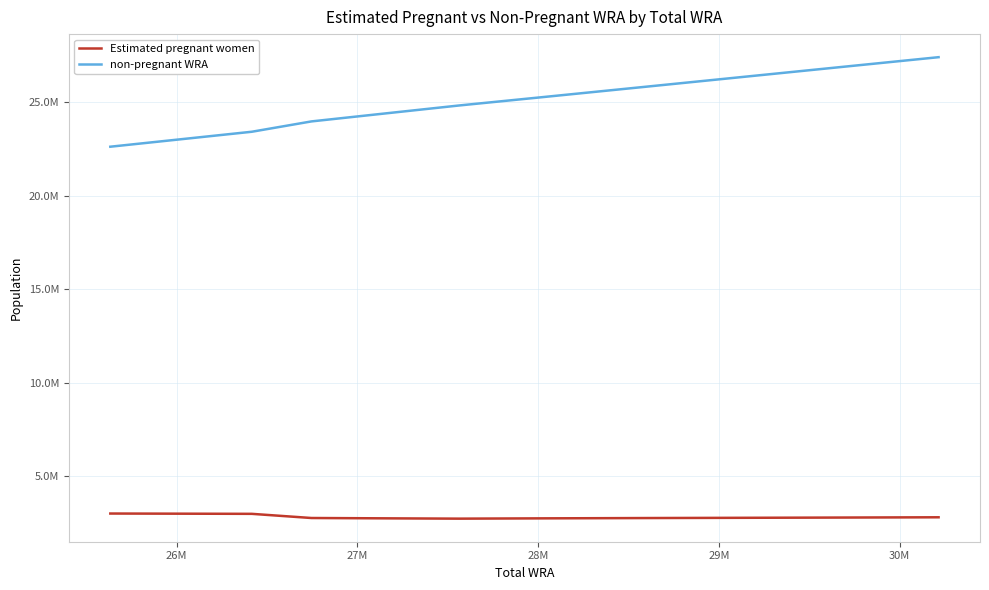

What is the label of the 3rd point from the left?

27M